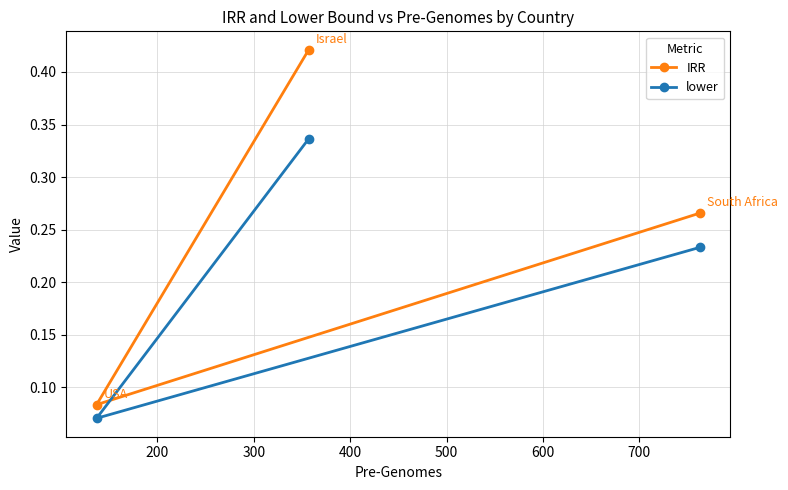

What are all the series names shown in the legend?

IRR, lower